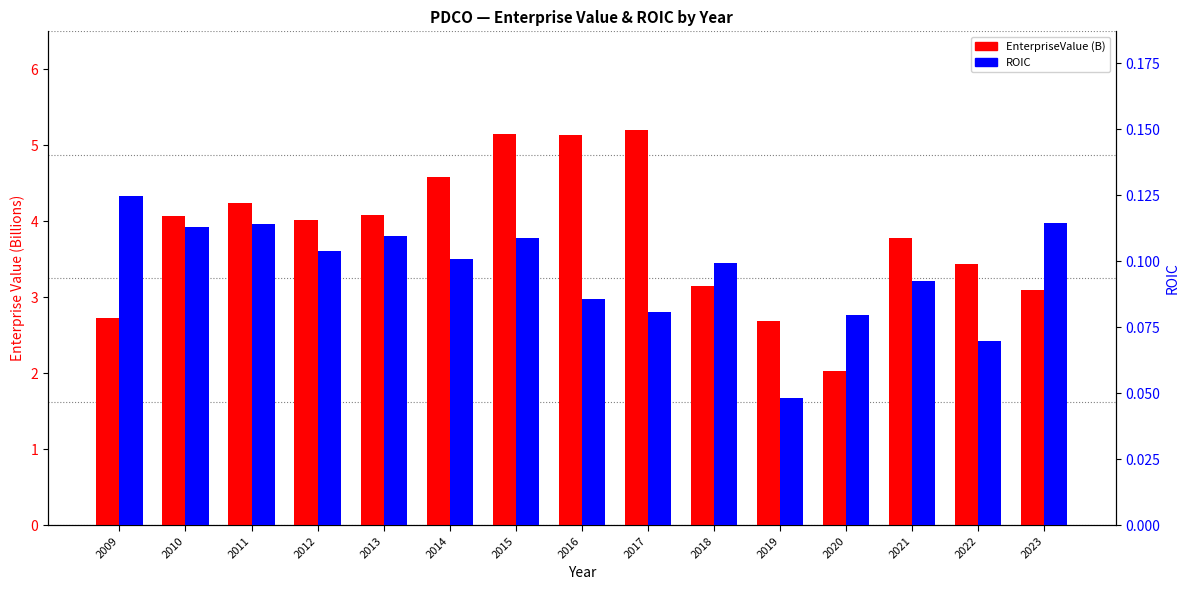

Rank the categories by ROIC value from lowest to highest.

2019, 2022, 2020, 2017, 2016, 2021, 2018, 2014, 2012, 2015, 2013, 2010, 2011, 2023, 2009